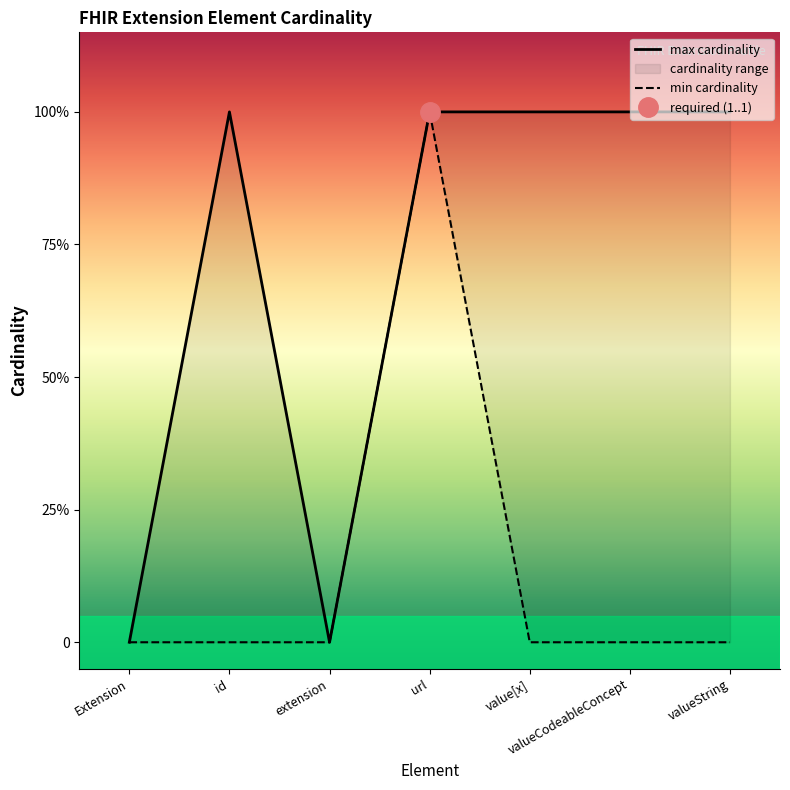

Which label corresponds to the smallest value in the chart?

Extension